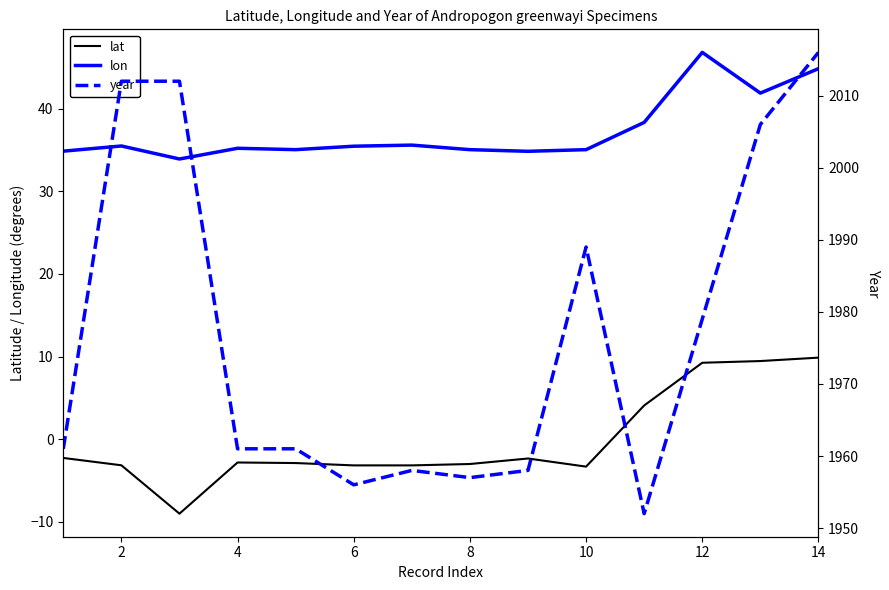

The lon series shows 35.5 at 6. True or false?

True